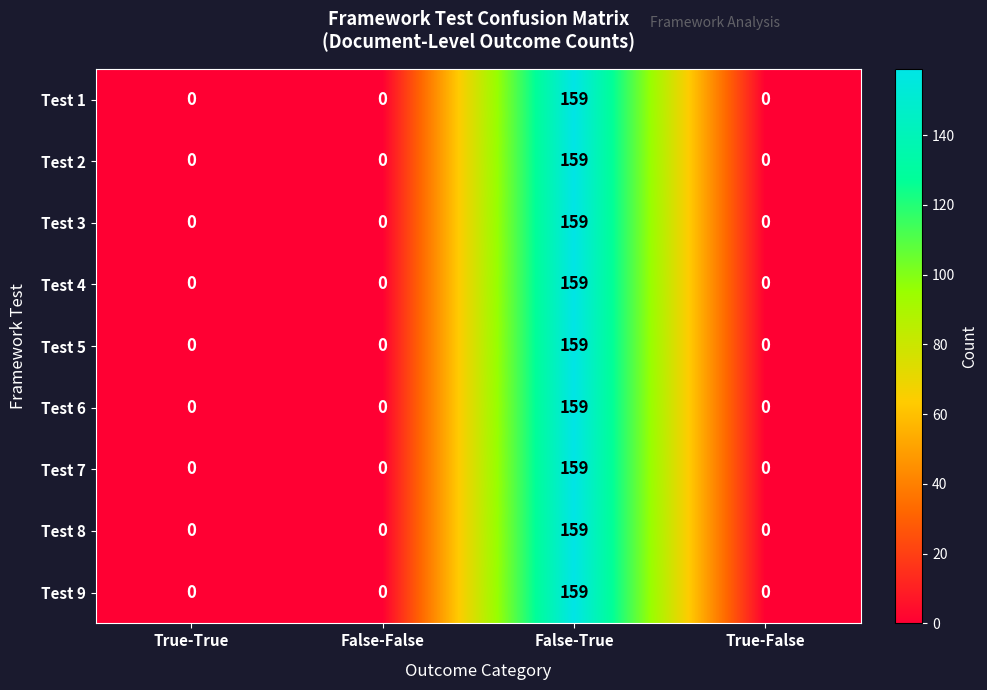

At which category is the sum across all series the highest?

False-True